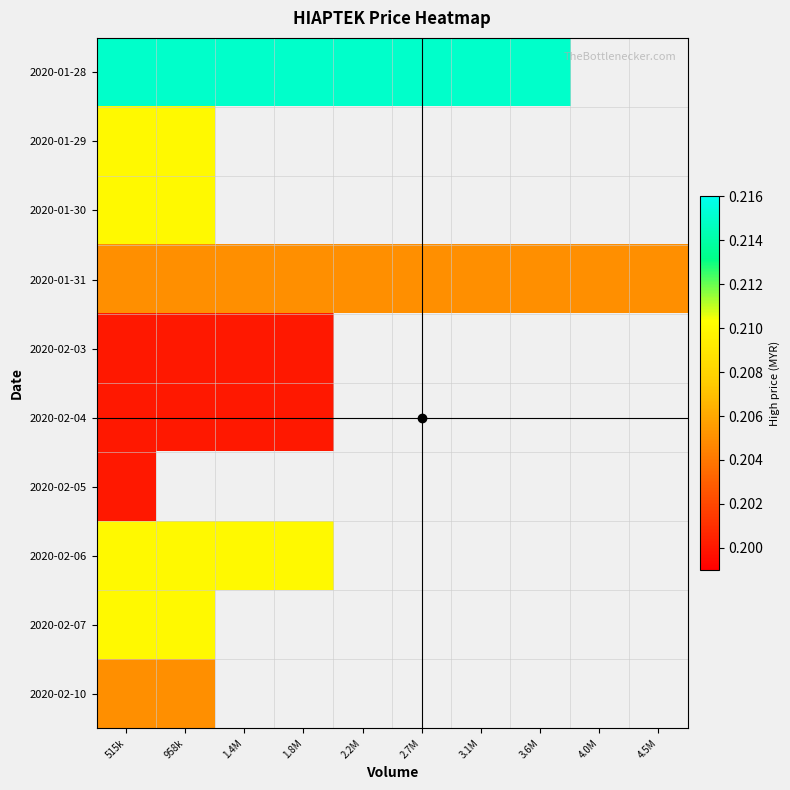

List the labels in order of 2020-02-03 value, largest first.

515k, 958k, 1.4M, 1.8M, 2.2M, 2.7M, 3.1M, 3.6M, 4.0M, 4.5M